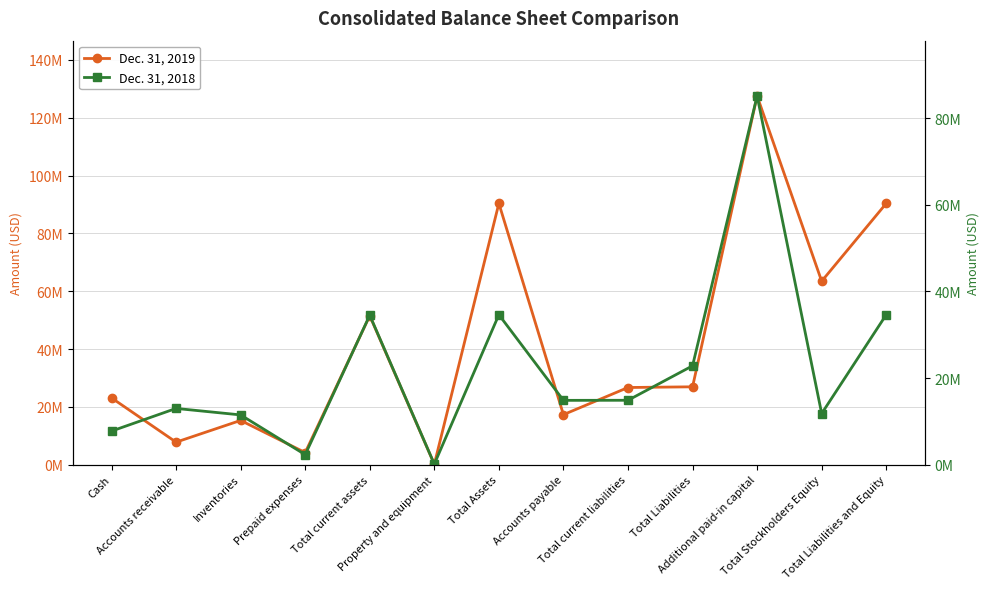

The value of Dec. 31, 2019 at Total Stockholders Equity is 63458989. True or false?

True